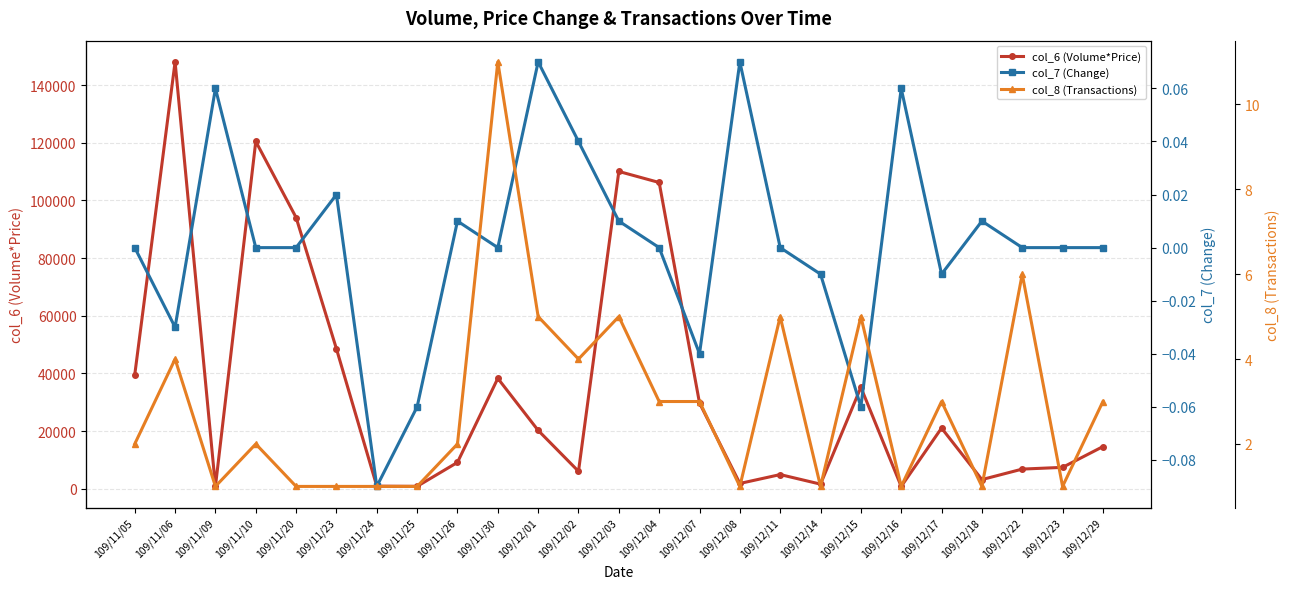

Does the chart display data point markers on the line(s)?

Yes